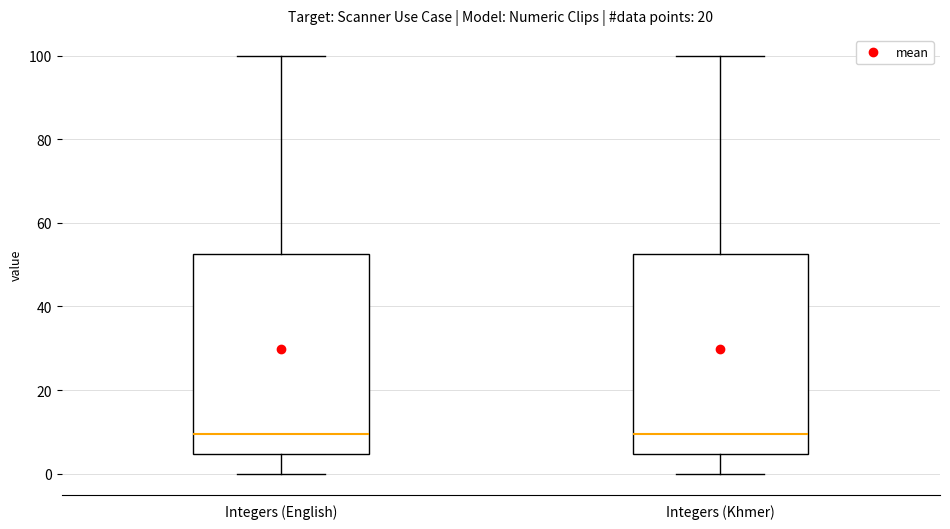

Reading left to right, read every box against the y-axis: the position of its median line, the range the box covers, and the ends of its whiskers. The values are not printed on the chart, so give them approximately, as read against the axis.

Integers (English): median 10, box 4 to 52, whiskers 0 to 100
Integers (Khmer): median 10, box 4 to 52, whiskers 0 to 100